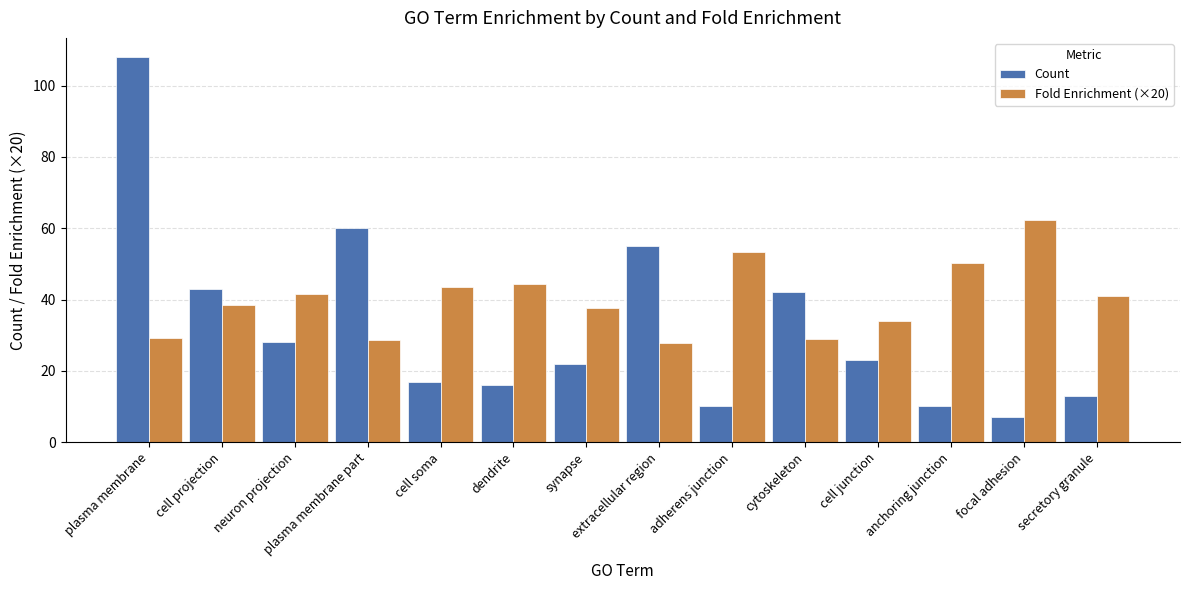

How many bars are there in total?

28